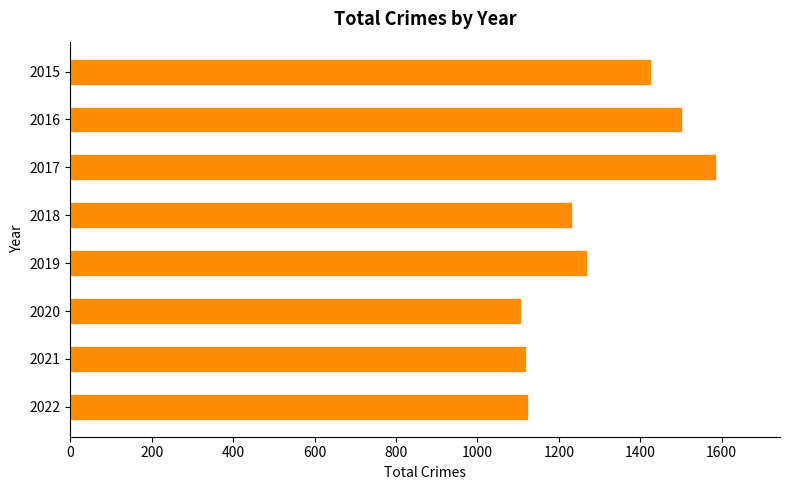

What is the difference between the values at 2019 and 2020?

163